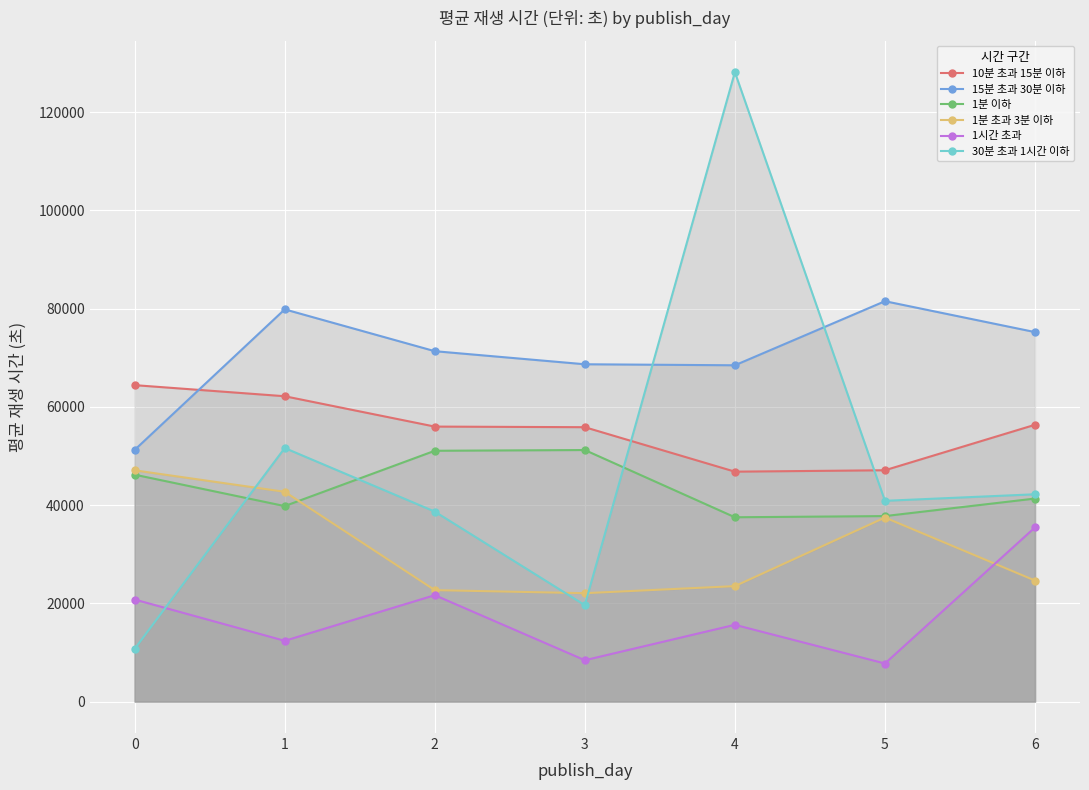

What is the spread (max minus min) of values at 6?

50570.9